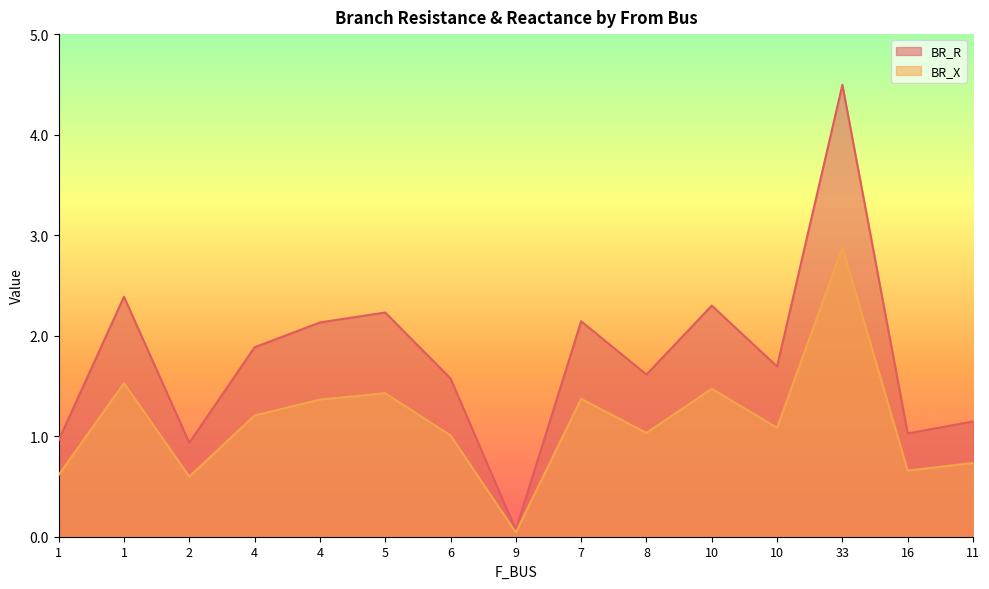

True or false: BR_R has more than 1 interior local peaks.

True